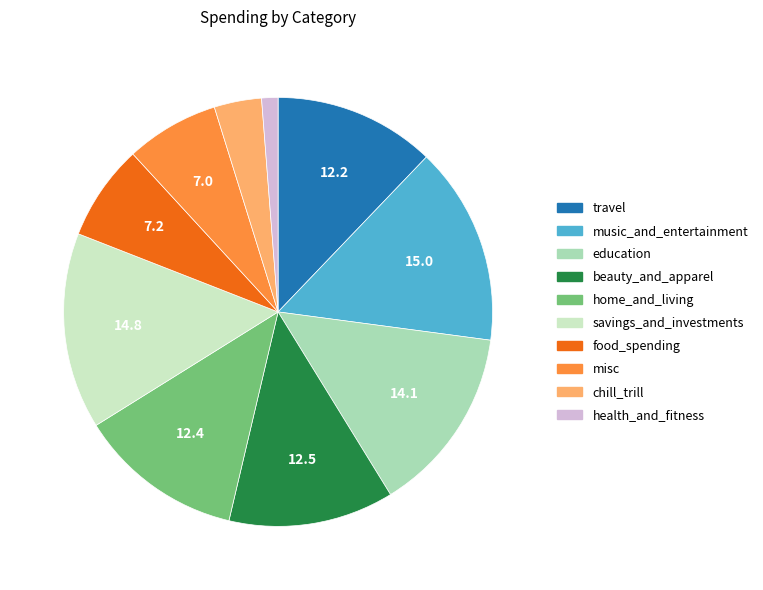

True or false: food_spending accounts for 7% of the total.

True